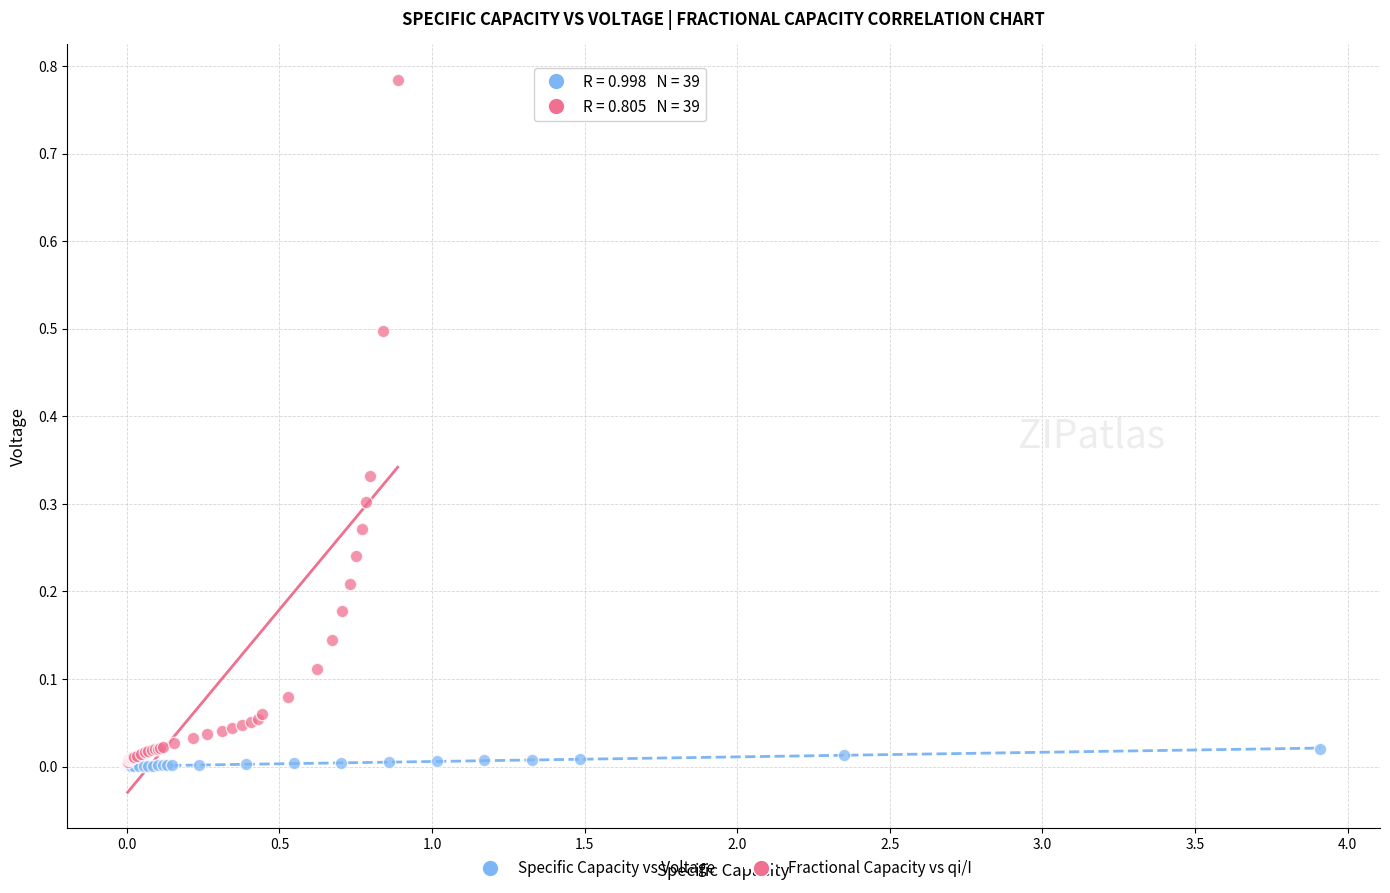

Which series reaches the maximum Y coordinate?

Fractional Capacity vs qi/I